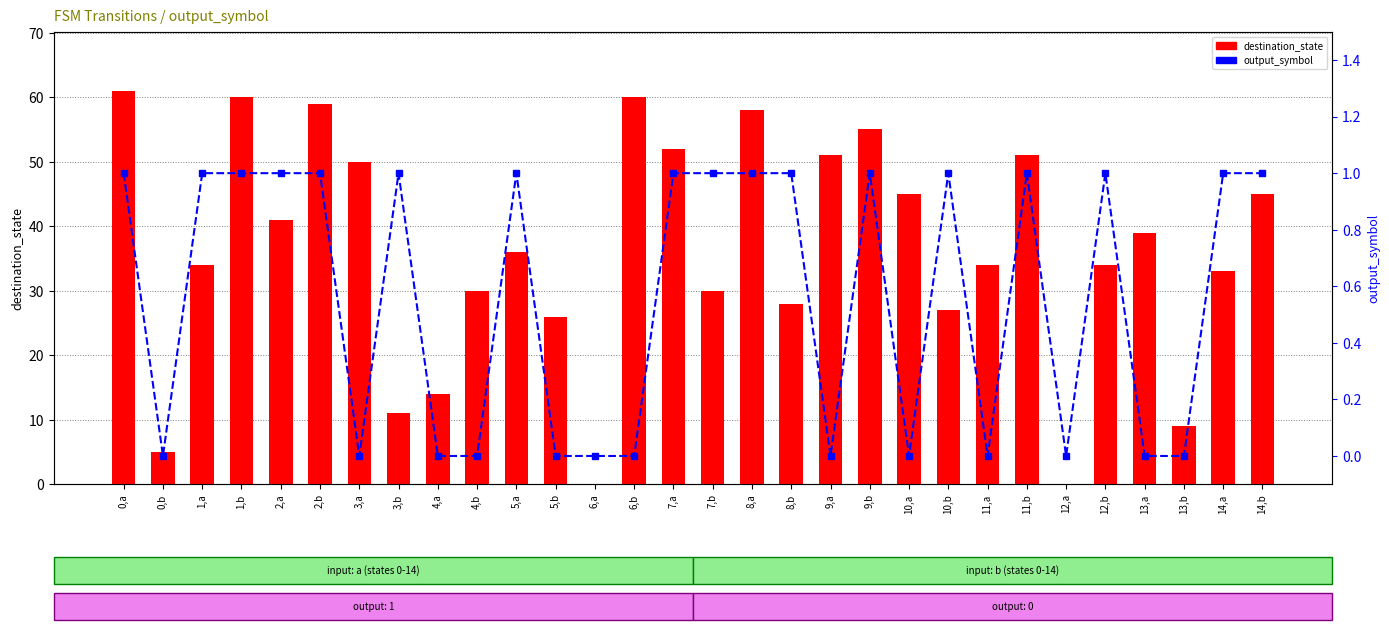

What is the greatest value displayed?

61